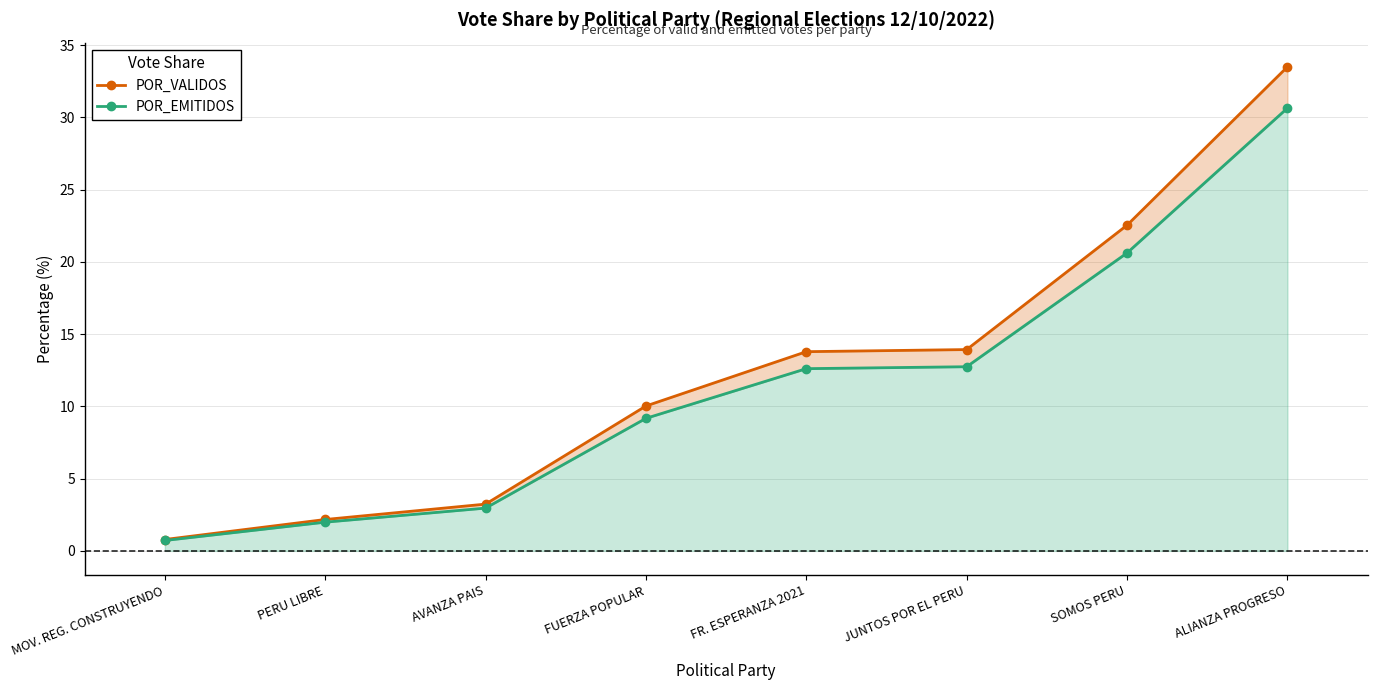

How many distinct data groups are displayed?

2